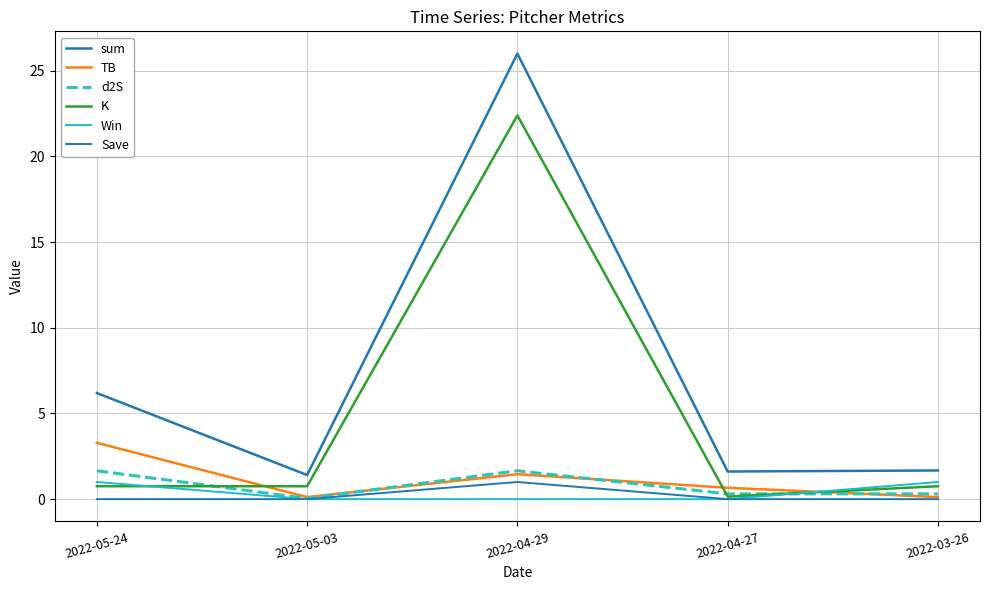

True or false: d2S and TB intersect in this chart.

True